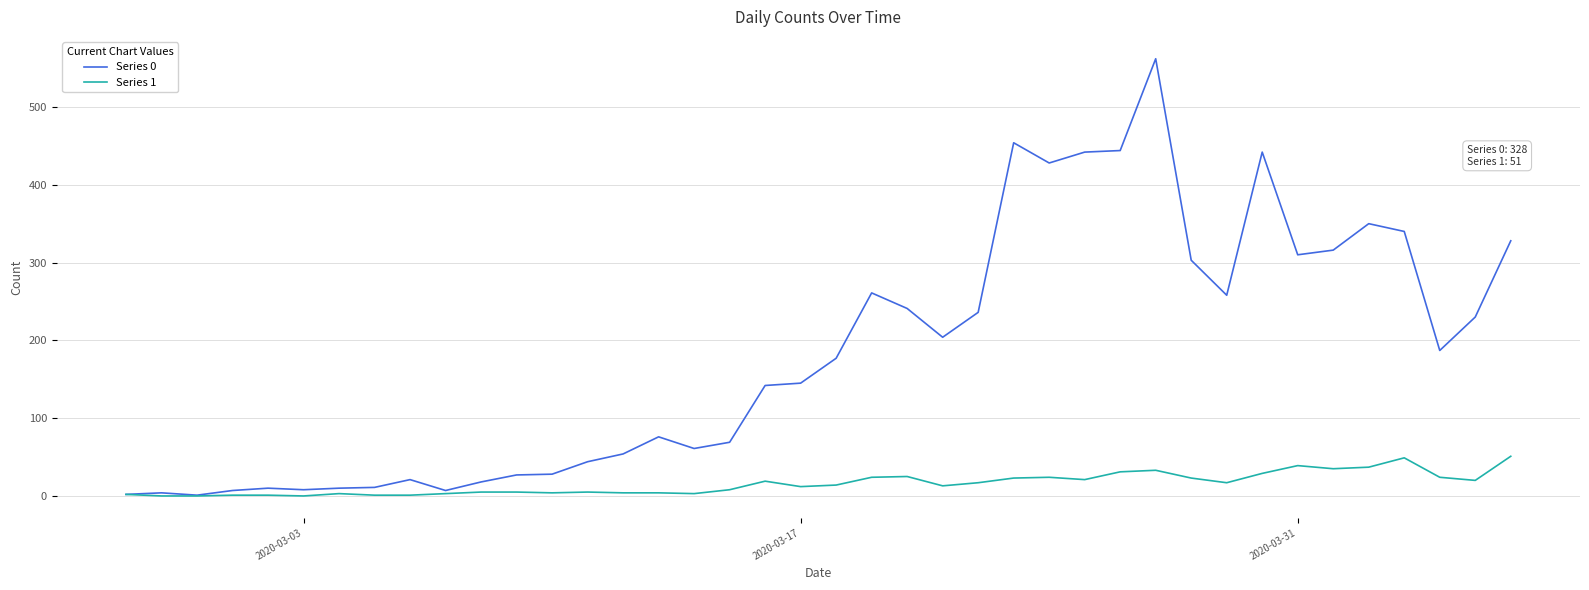

How many lines are shown in the chart?

2